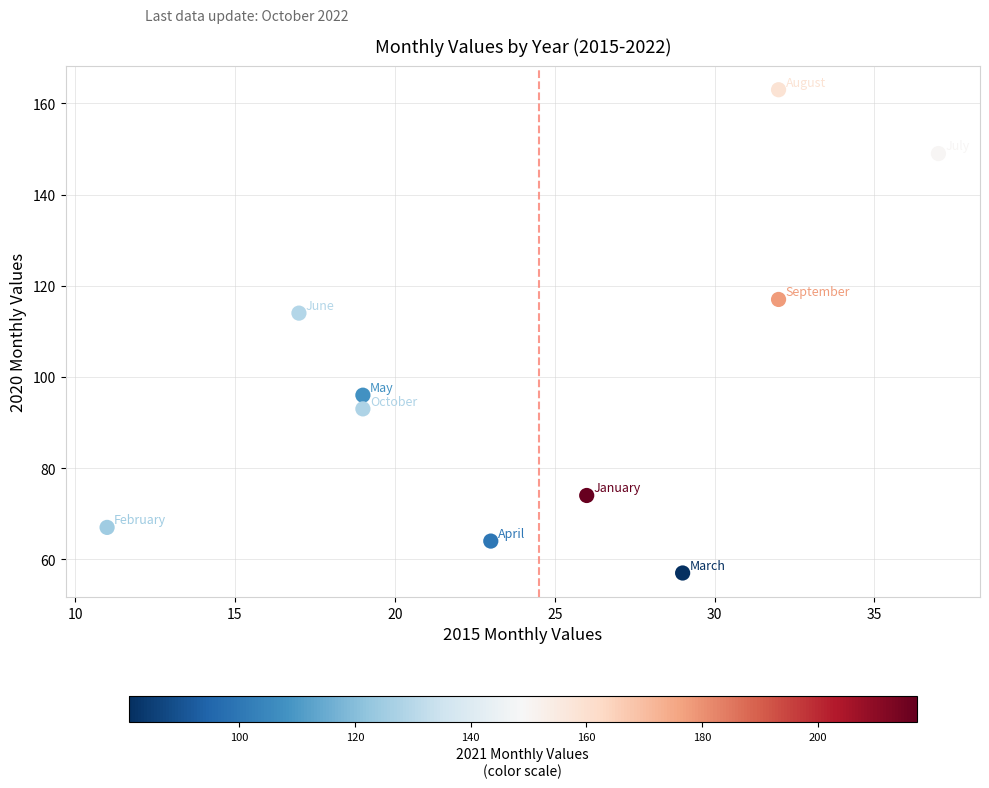

What is the range of X values (max minus min)?

26